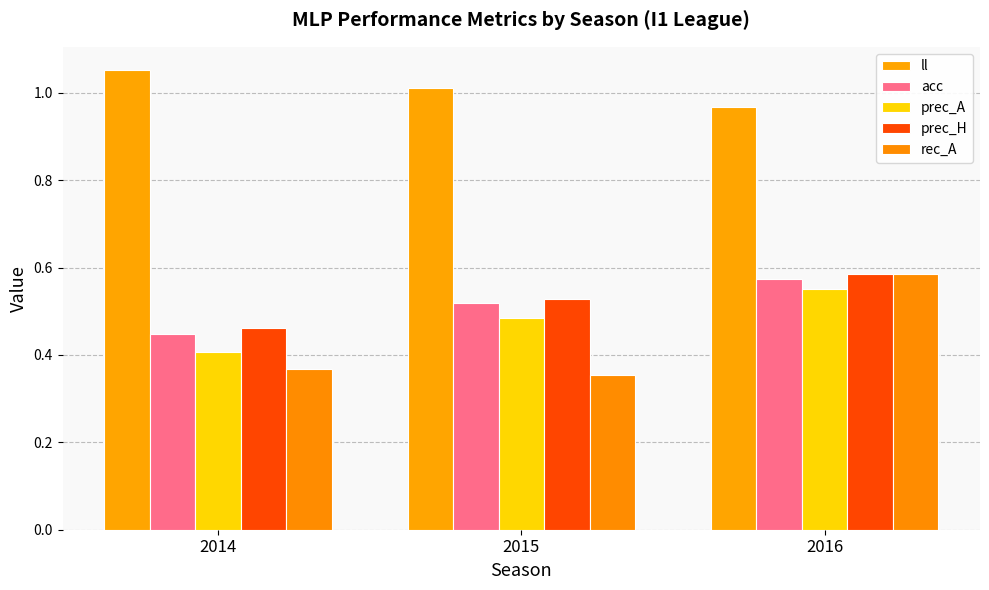

Which label corresponds to the smallest value in the chart?

2015